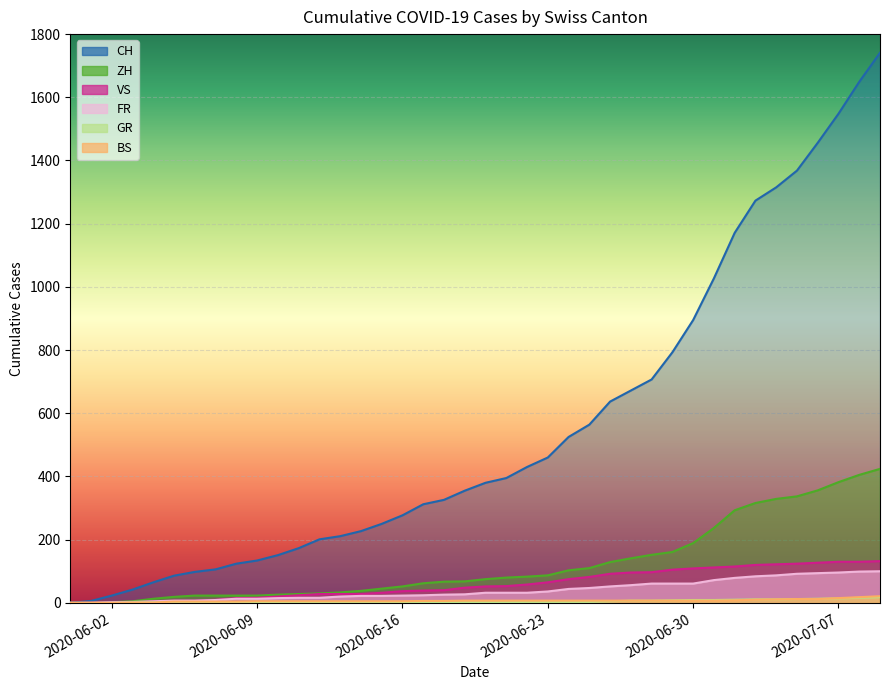

What is the maximum value for FR?

100